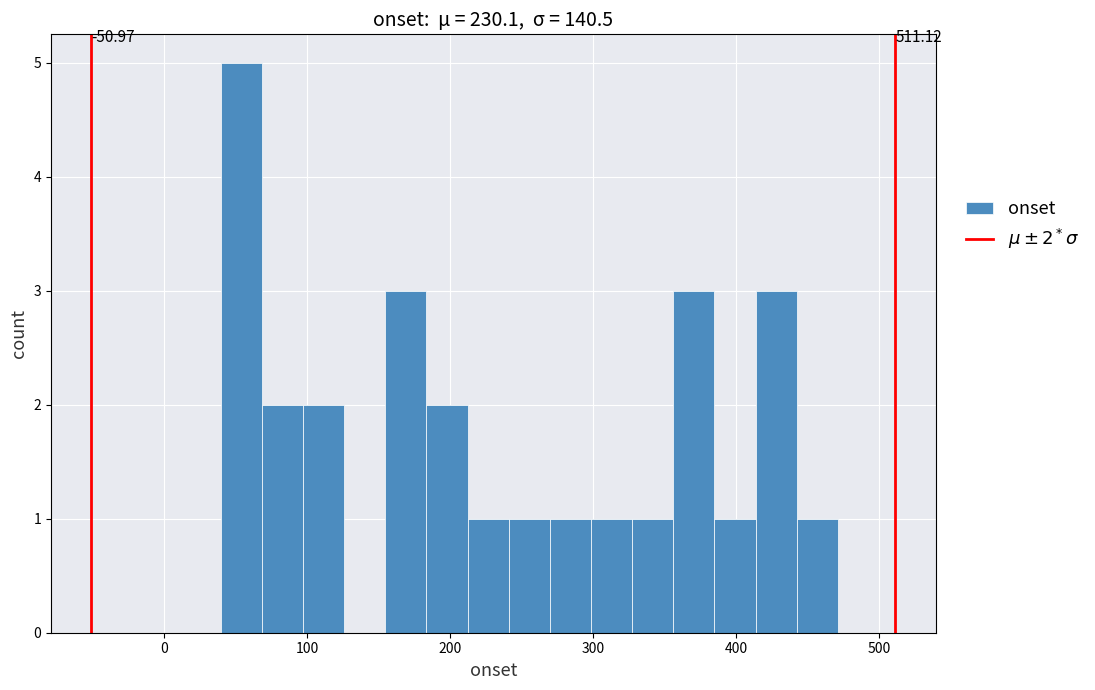

Read against the x-axis, roughly where is the centre of the tallest bar?

50